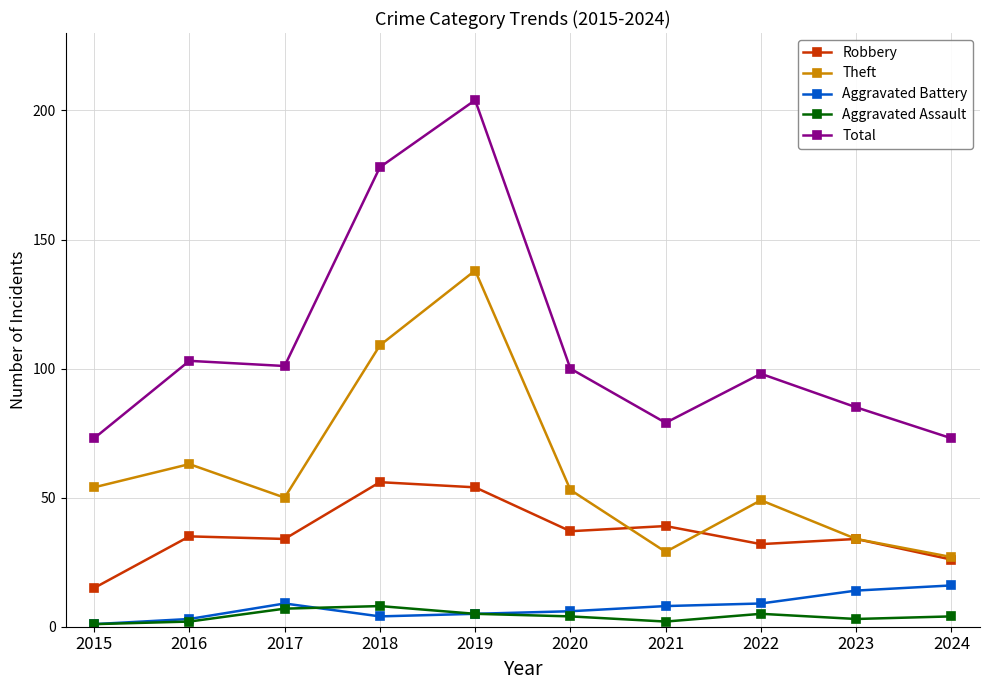

The Total series shows 100 at 2020. True or false?

True